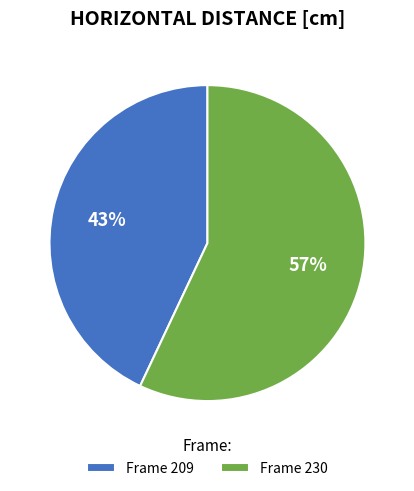

Do Frame 209 and Frame 230 together represent more than half of the pie?

Yes